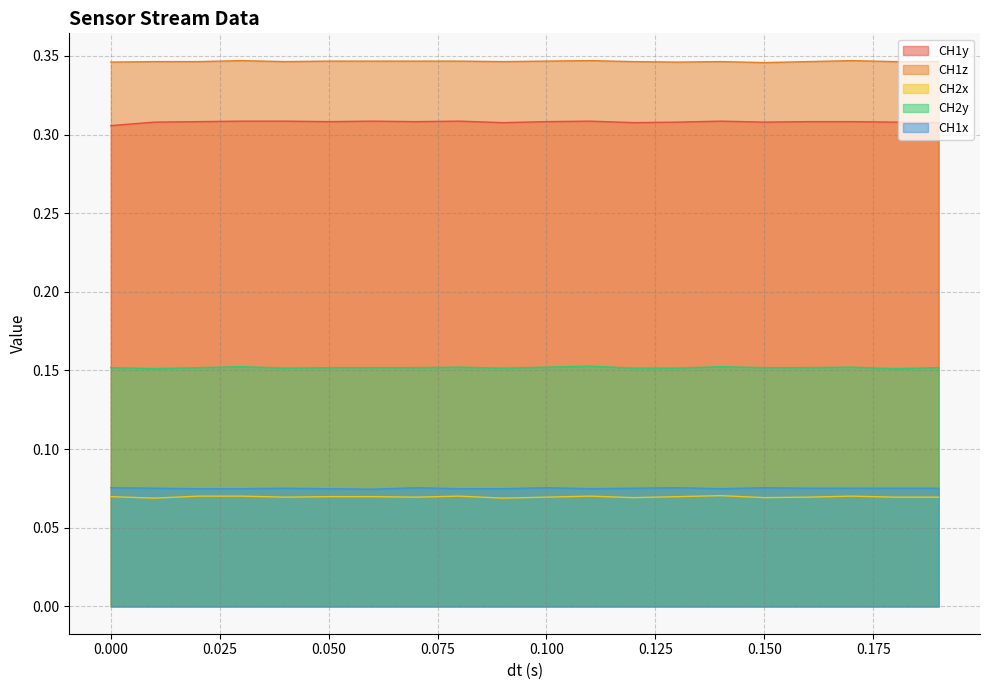

Which series has the largest range (max minus min)?

CH1y